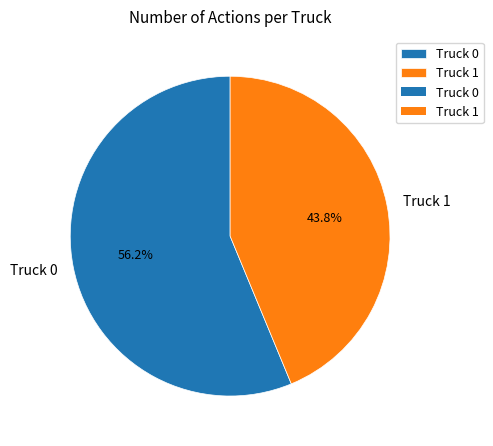

Rank the categories by value from lowest to highest.

Truck 1, Truck 0